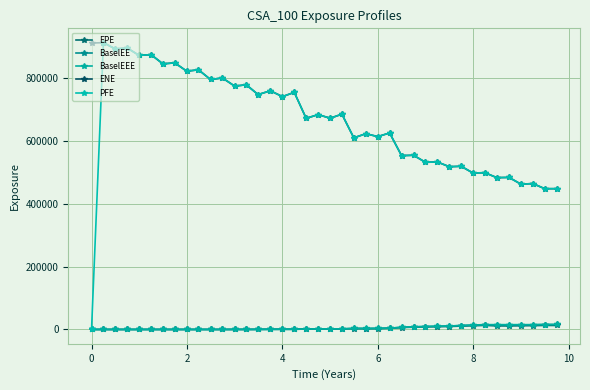

List the series in order of their peak value, highest first.

ENE, PFE, BaselEE, BaselEEE, EPE